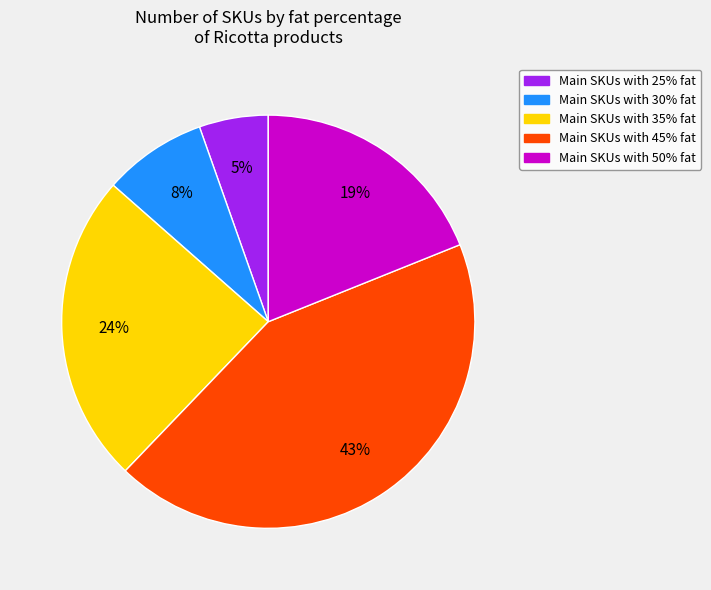

Is there a majority slice in this chart?

No